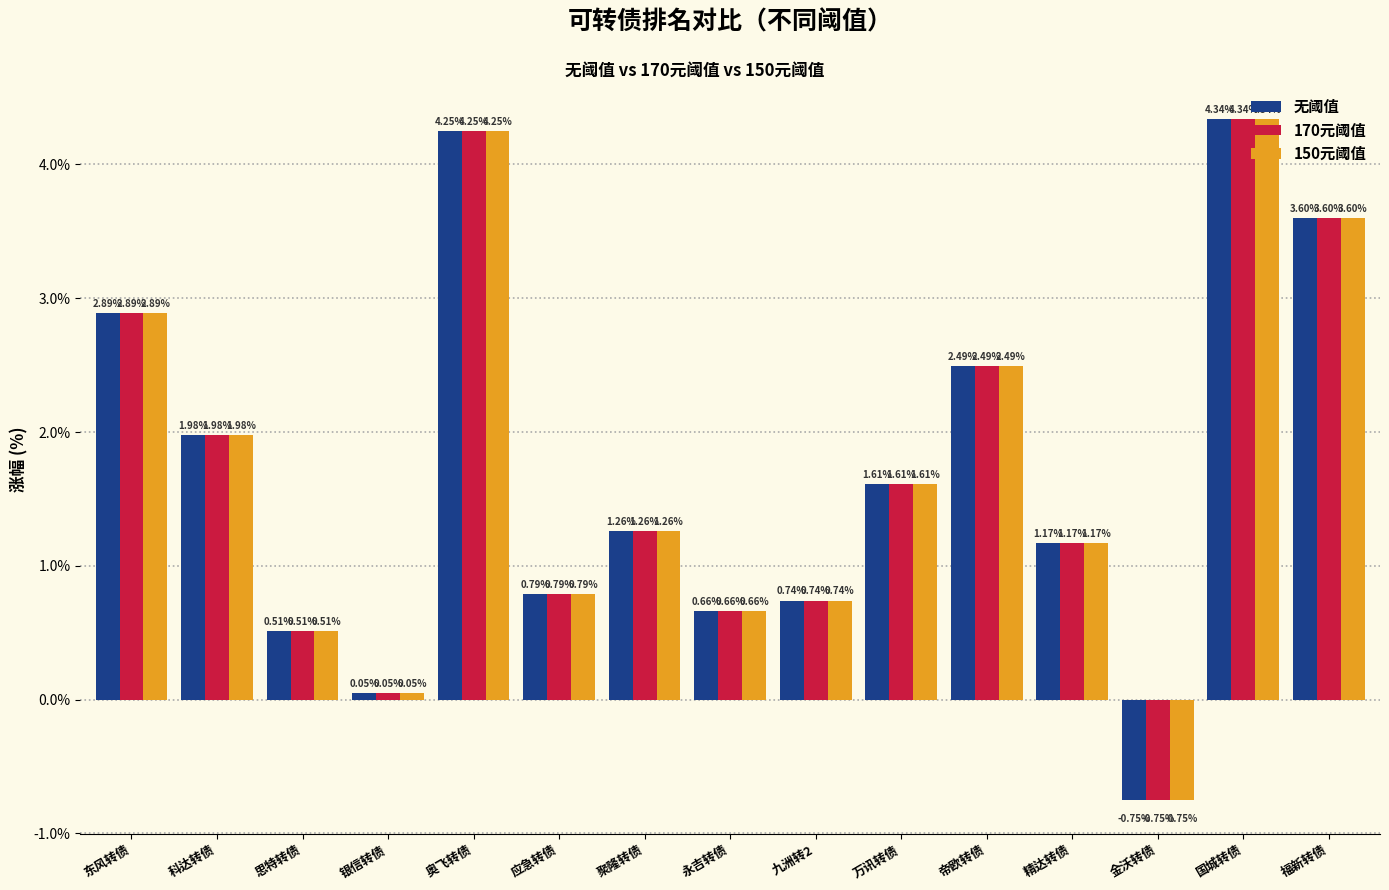

What is the average value of the 170元阈值 series?

1.7